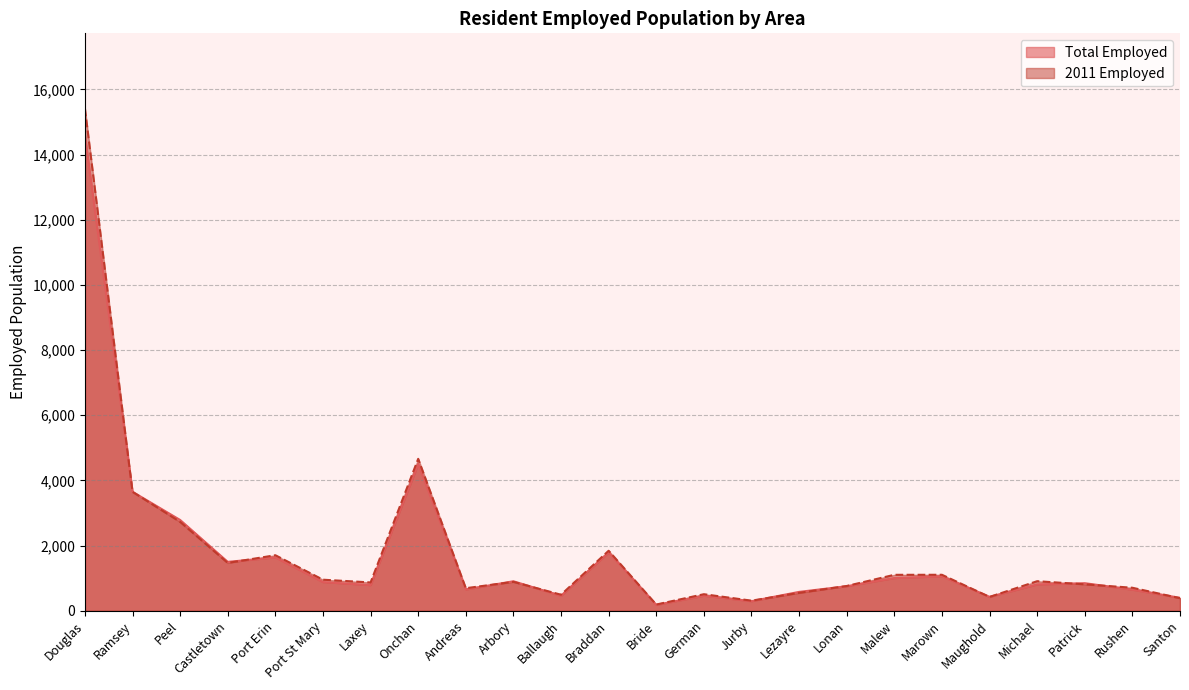

Is it true that 2011 Employed equals 1836 at Marown?

False